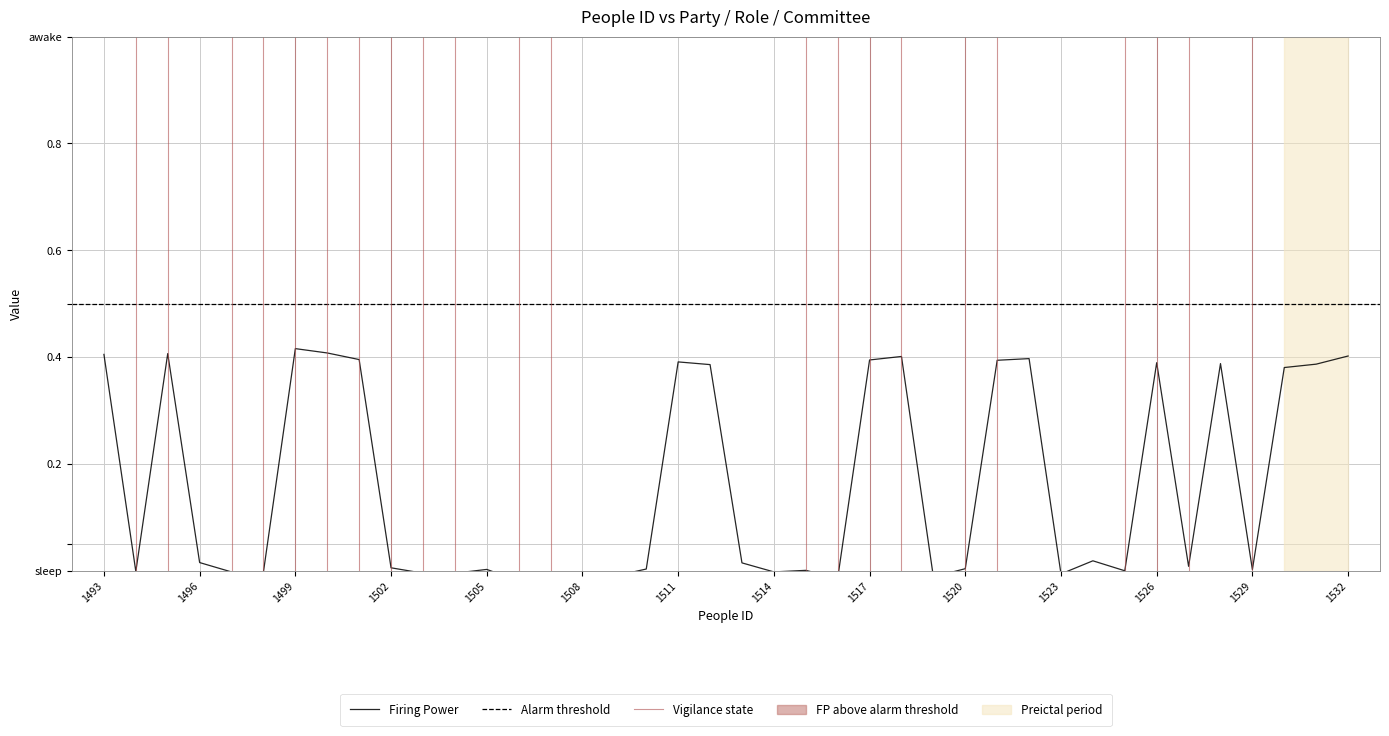

Does the chart display data point markers on the line(s)?

No